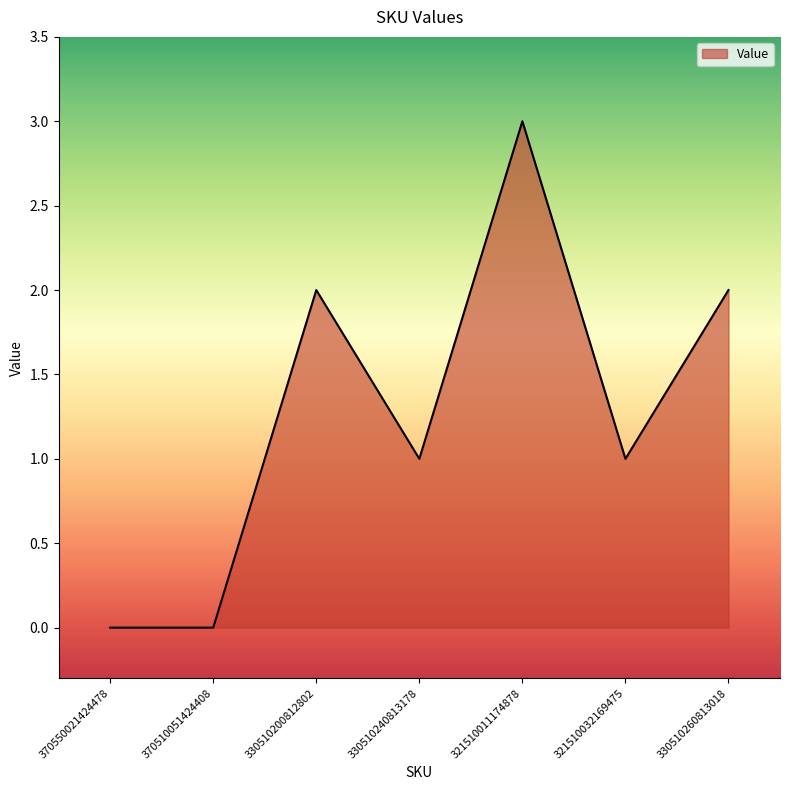

What is the difference between the values at 370510051424408 and 321510032169475?

1